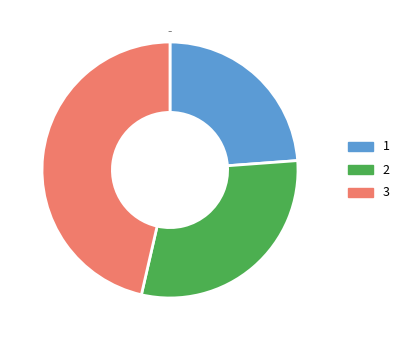

Does any single category account for the majority?

No